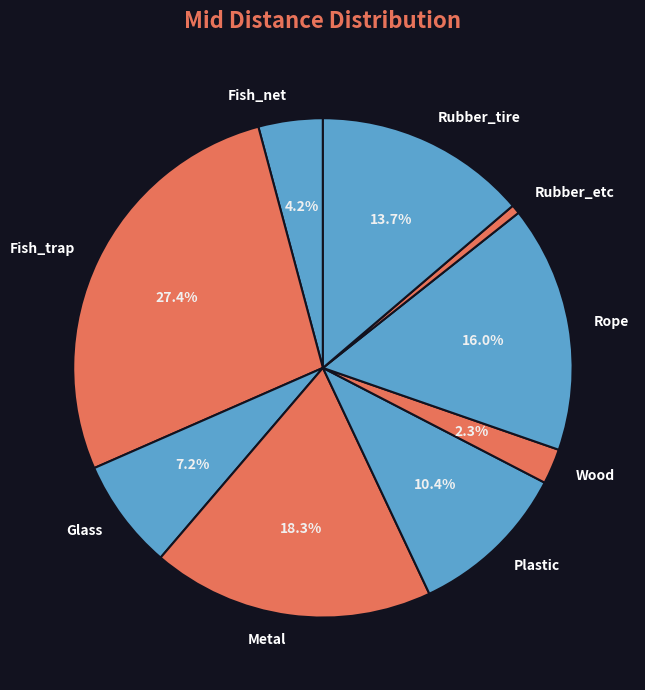

Which has a higher value, Plastic or Rope?

Rope